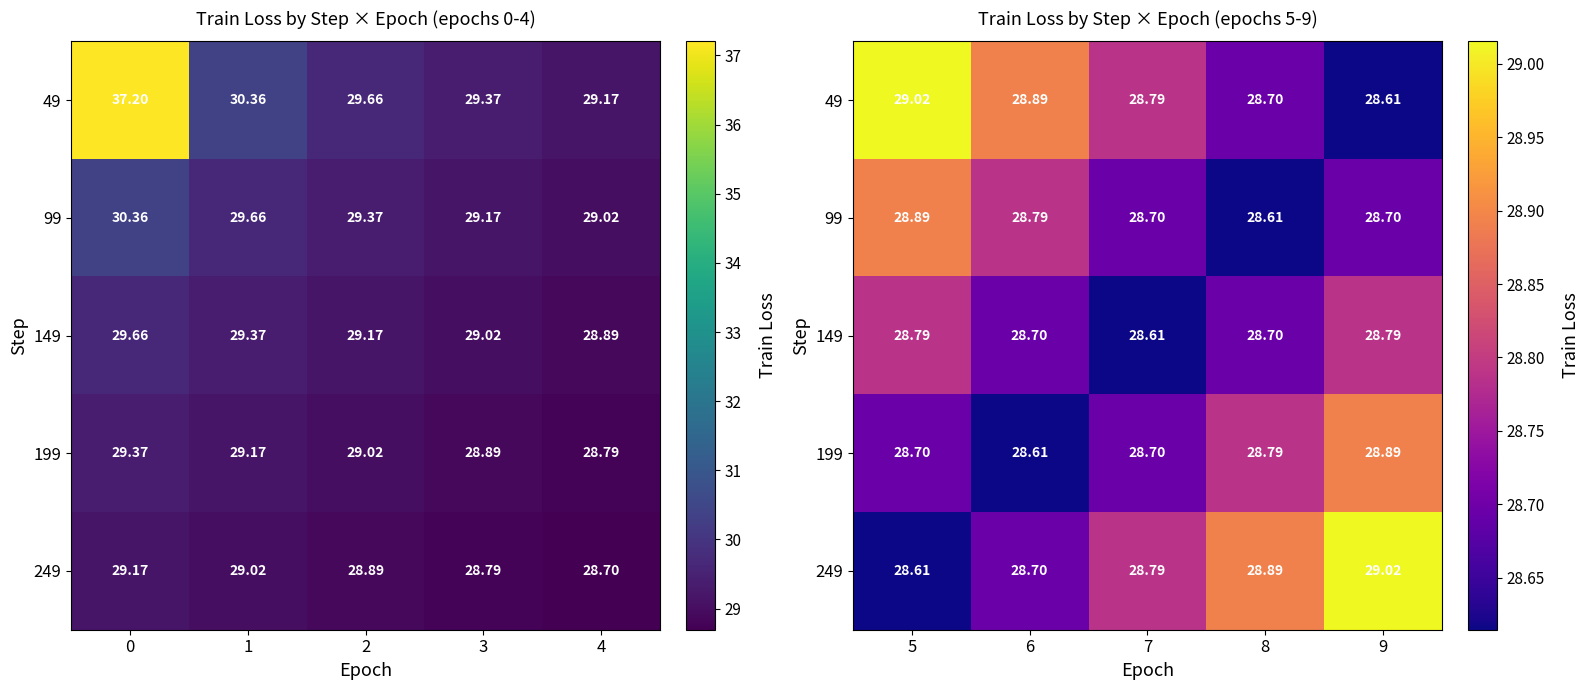

The 149 series shows 6.1 at 7. True or false?

False